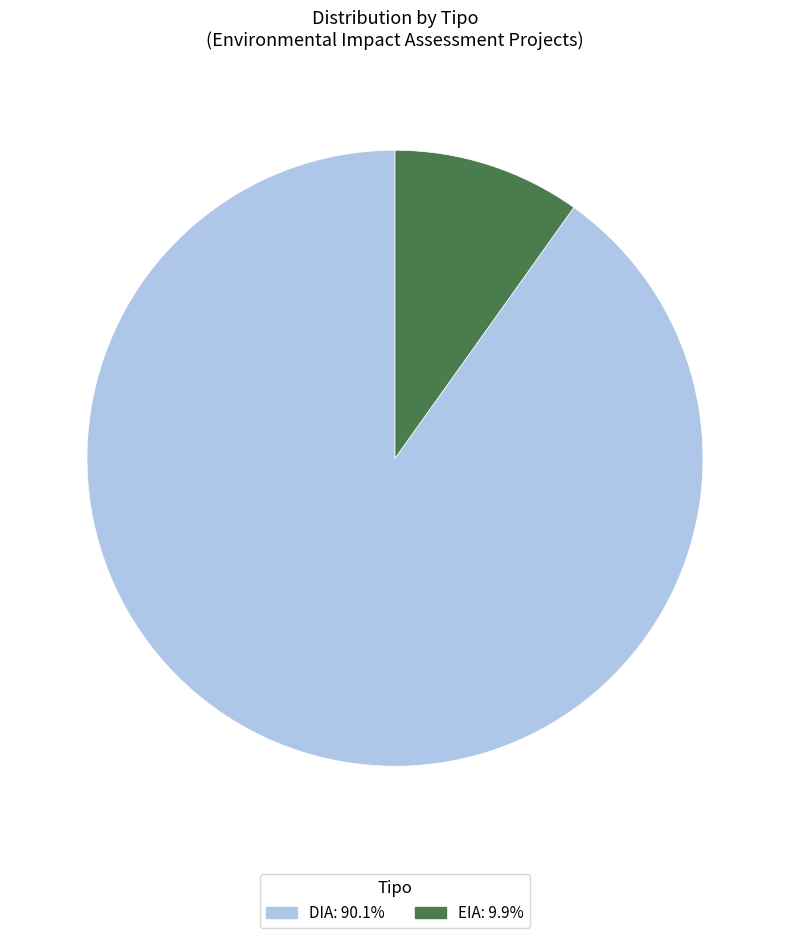

Which has a higher value, DIA or EIA?

DIA